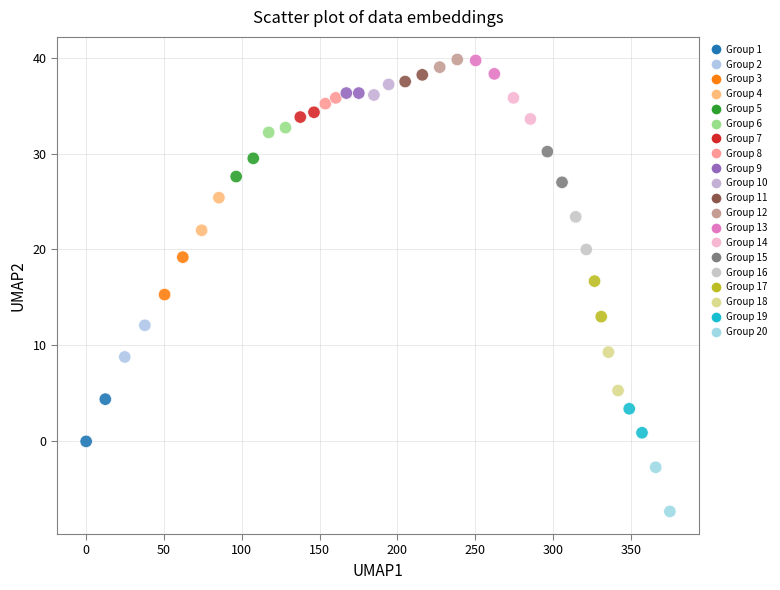

What is the range of Y values (max minus min)?

47.1